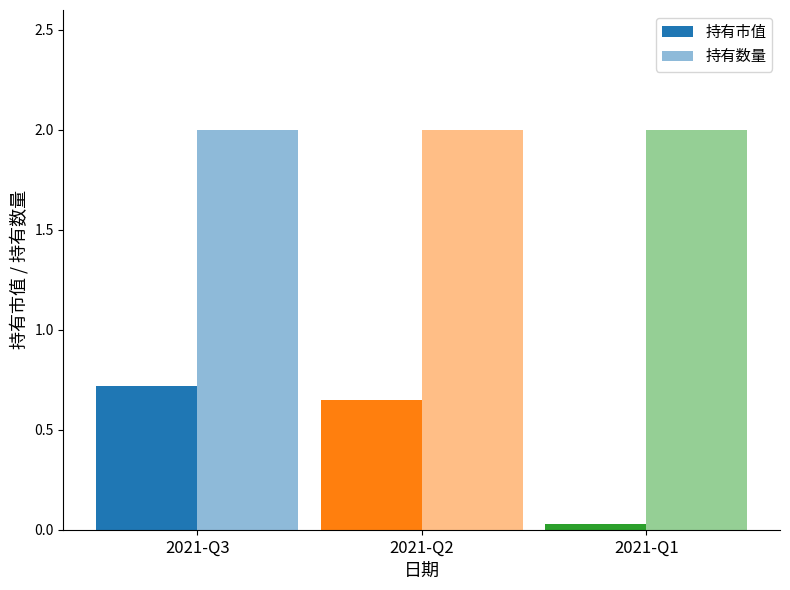

What is the highest value of the 持有数量 series?

2.0